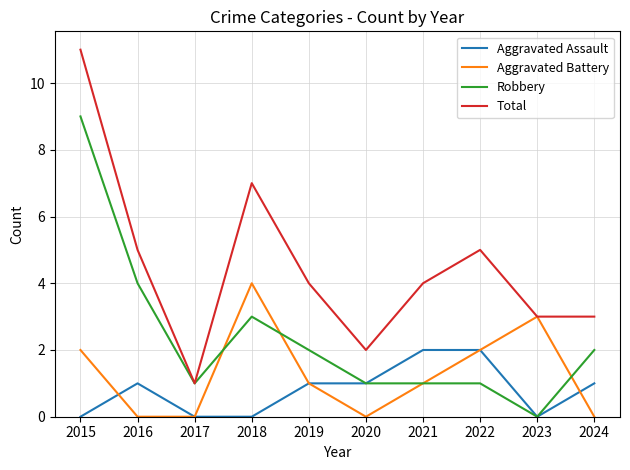

What value does the Robbery series have at 2018?

3